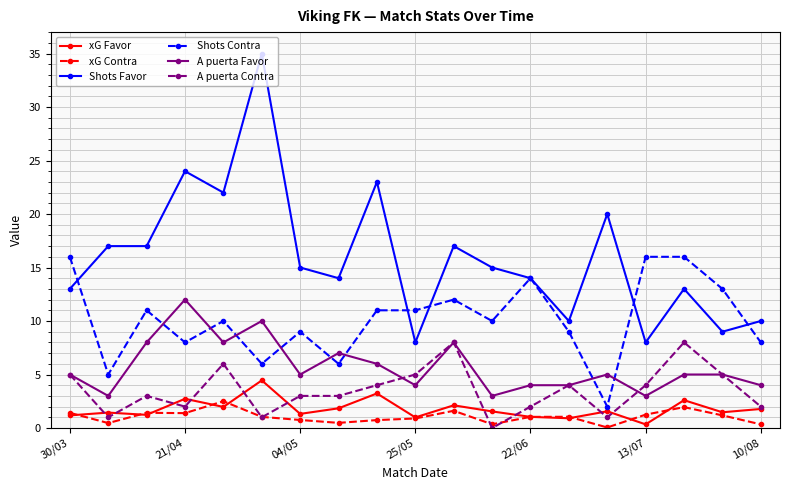

Which series has the largest range (max minus min)?

Shots Favor